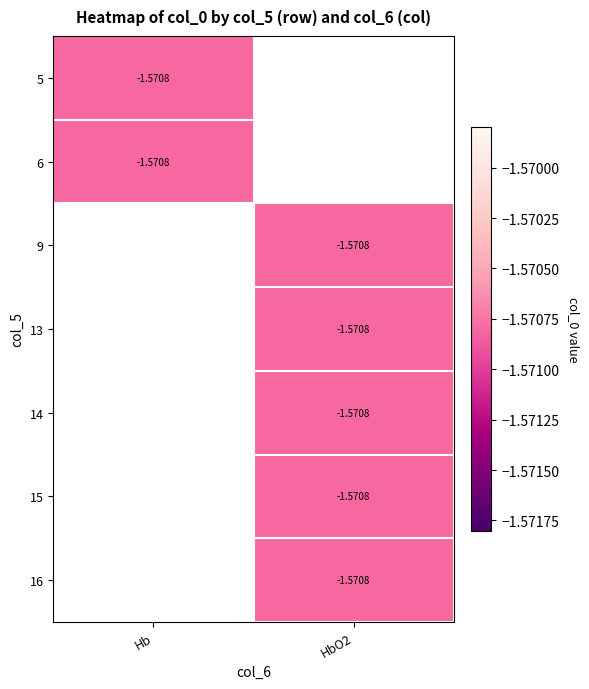

List the labels in order of Hb value, largest first.

5, 6